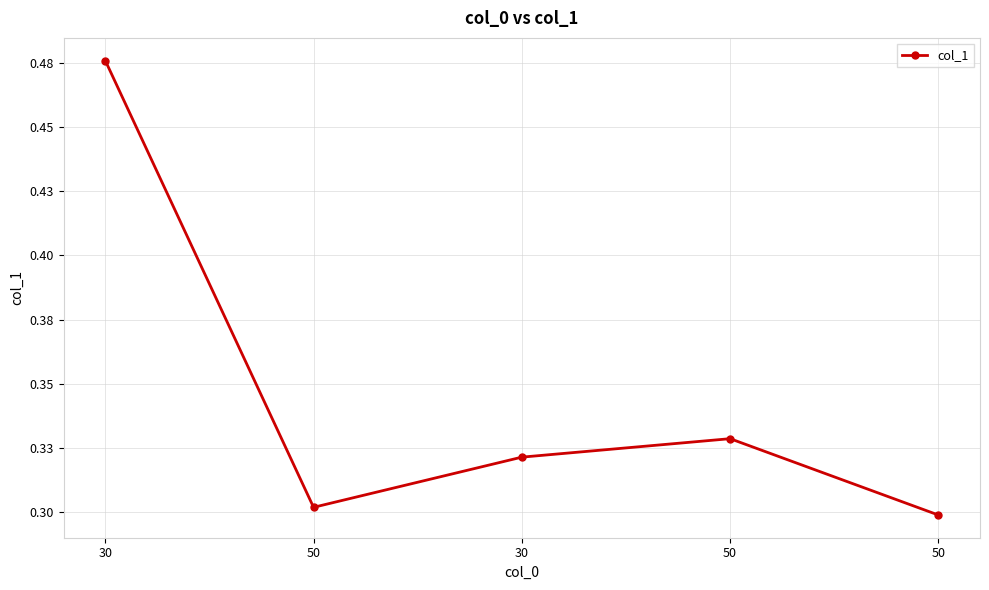

Reading left to right, list all the values displayed in this chart.

0.5	0.3	0.3	0.3	0.3